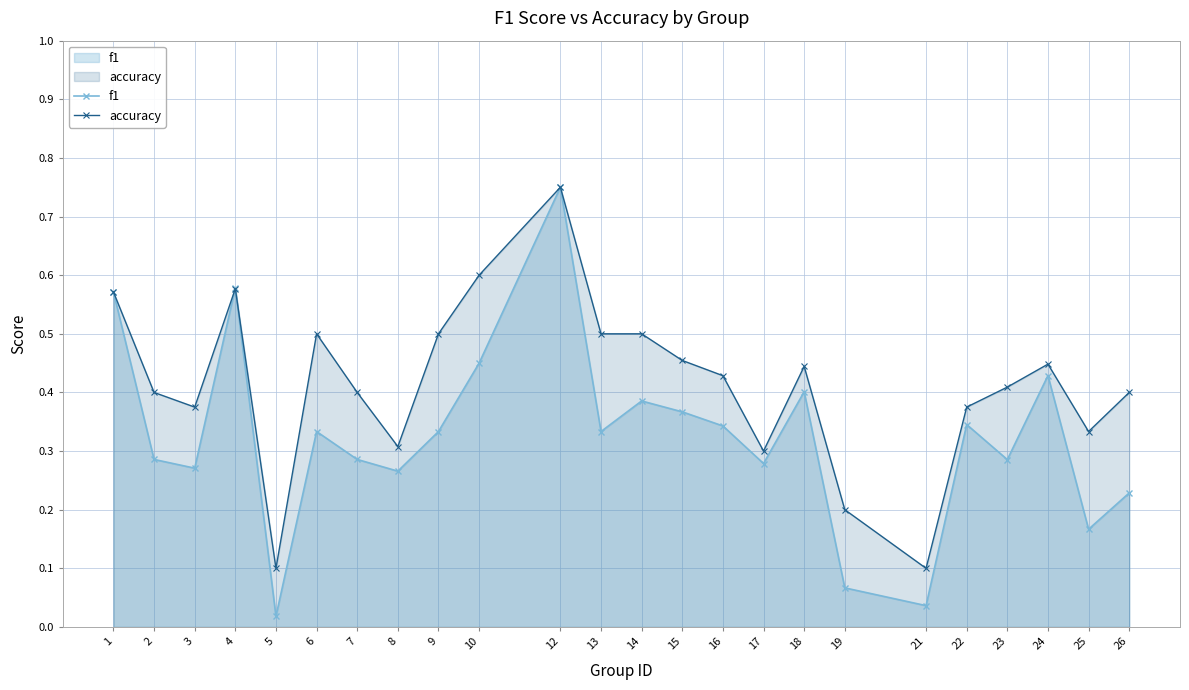

What is the sum of the f1 values at 17 and 5?

0.3